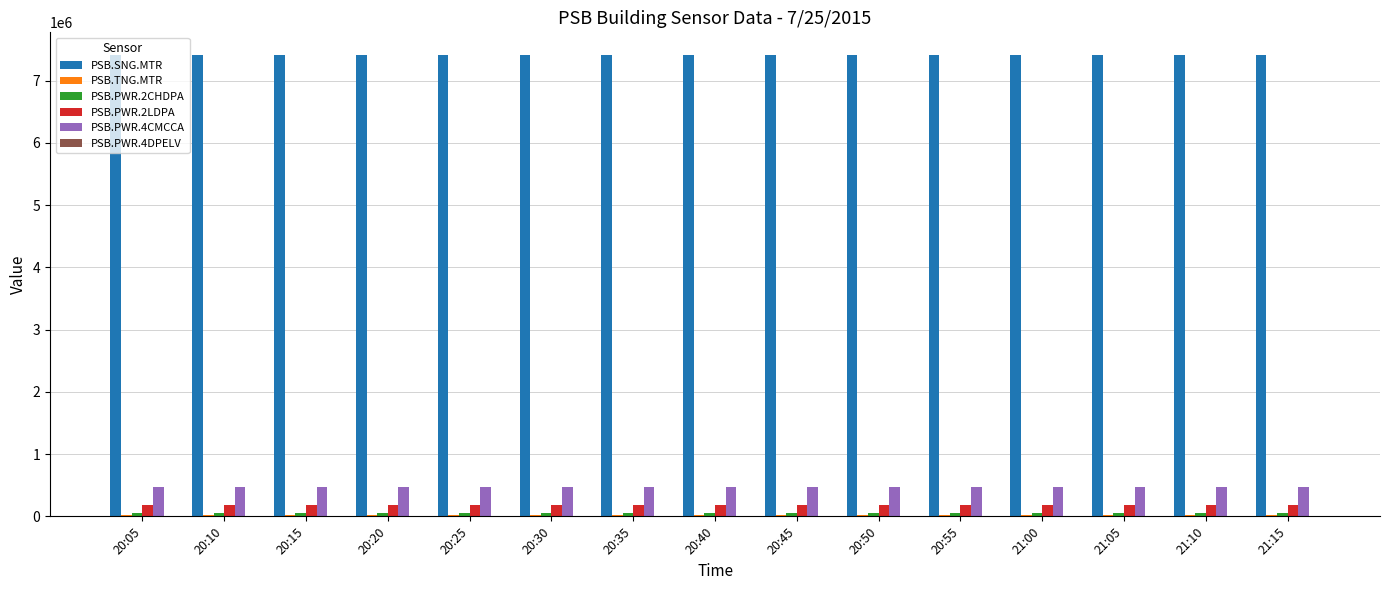

Which series has the largest total across all categories?

PSB.SNG.MTR